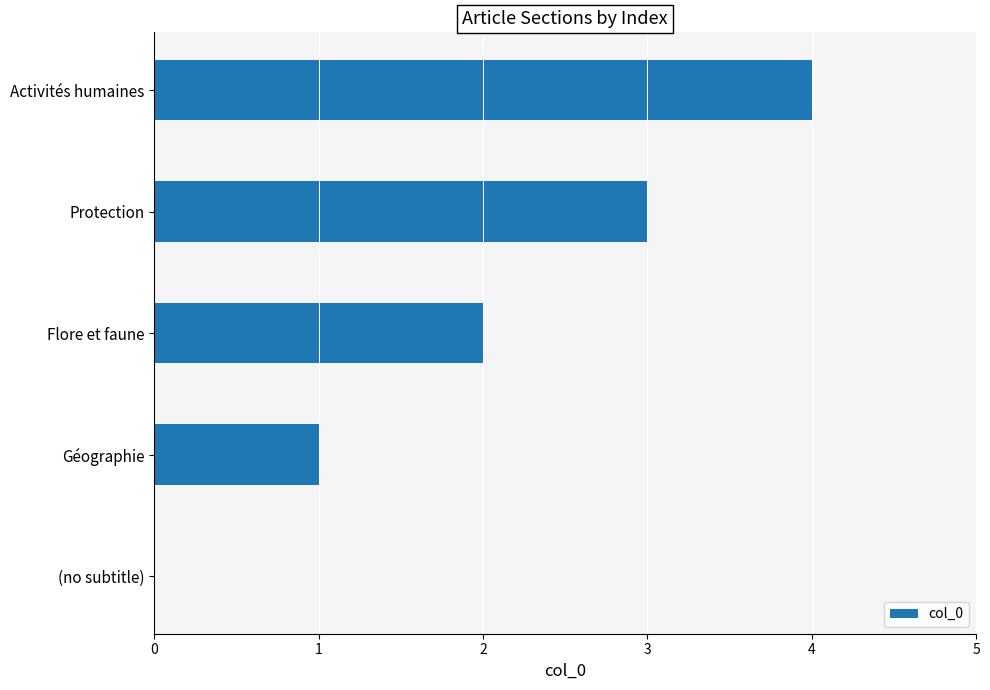

Does the chart contain stacked bars?

No